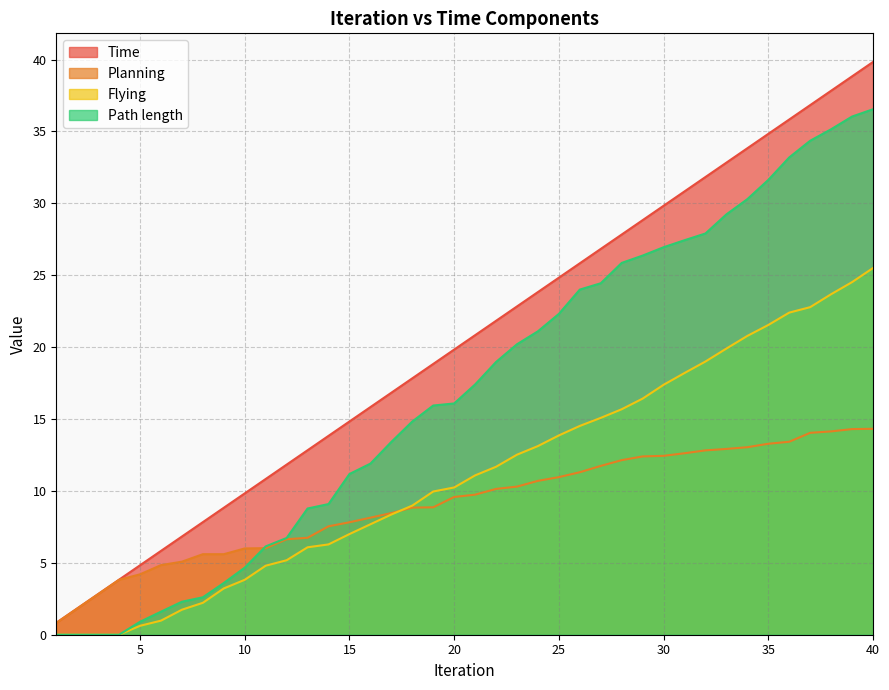

Reading left to right, transcribe all the data shown in this chart.

Time: 0.8	1.8	2.8	3.8	4.8	5.8	6.8	7.8	8.8	9.8	10.8	11.8	12.8	13.8	14.8	15.8	16.8	17.8	18.8	19.8	20.8	21.8	22.8	23.8	24.8	25.8	26.8	27.8	28.8	29.8	30.8	31.8	32.8	33.8	34.8	35.8	36.8	37.8	38.8	39.8
Planning: 0.8	1.8	2.8	3.8	4.2	4.8	5.1	5.6	5.6	6.0	6.0	6.6	6.7	7.5	7.8	8.1	8.5	8.8	8.9	9.6	9.7	10.1	10.3	10.7	11.0	11.3	11.7	12.1	12.4	12.4	12.6	12.8	12.9	13.0	13.3	13.4	14.0	14.1	14.3	14.3
Flying: 0.0	0.0	0.0	0.0	0.6	1.0	1.7	2.2	3.2	3.8	4.8	5.2	6.1	6.3	7.0	7.7	8.4	9.0	10.0	10.2	11.1	11.7	12.5	13.1	13.9	14.5	15.1	15.7	16.4	17.4	18.2	19.0	19.9	20.8	21.5	22.4	22.8	23.7	24.5	25.5
Path length: 0.0	0.0	0.0	0.0	0.9	1.6	2.3	2.6	3.6	4.7	6.1	6.7	8.8	9.1	11.2	11.9	13.4	14.8	15.9	16.1	17.4	19.0	20.2	21.1	22.3	24.0	24.4	25.9	26.4	26.9	27.4	27.9	29.2	30.3	31.6	33.2	34.4	35.2	36.0	36.5